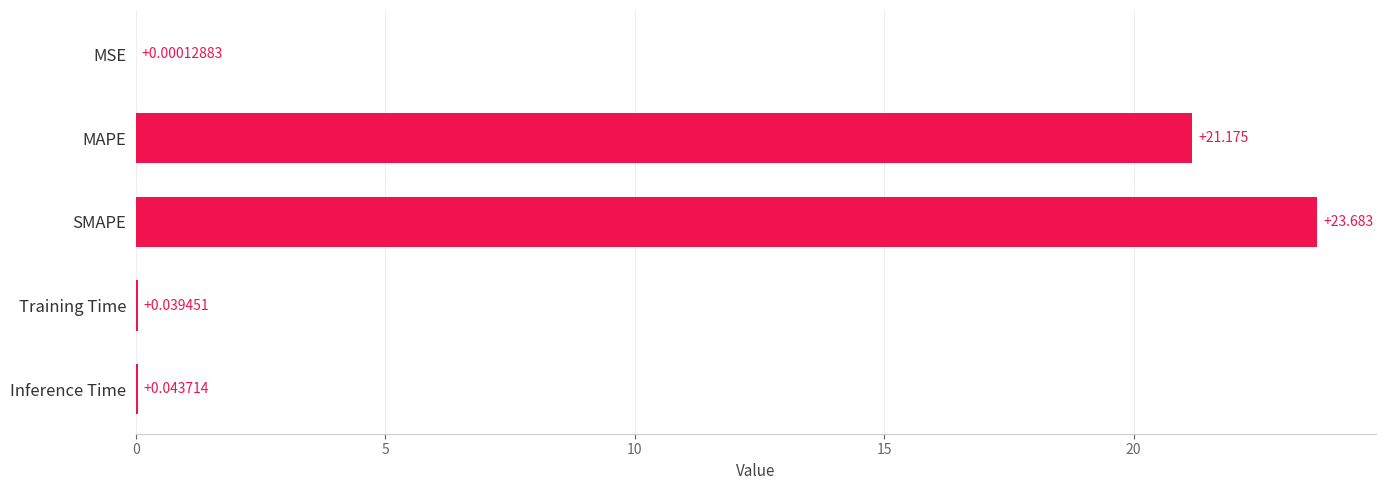

At which category does the chart reach its peak across all series?

SMAPE